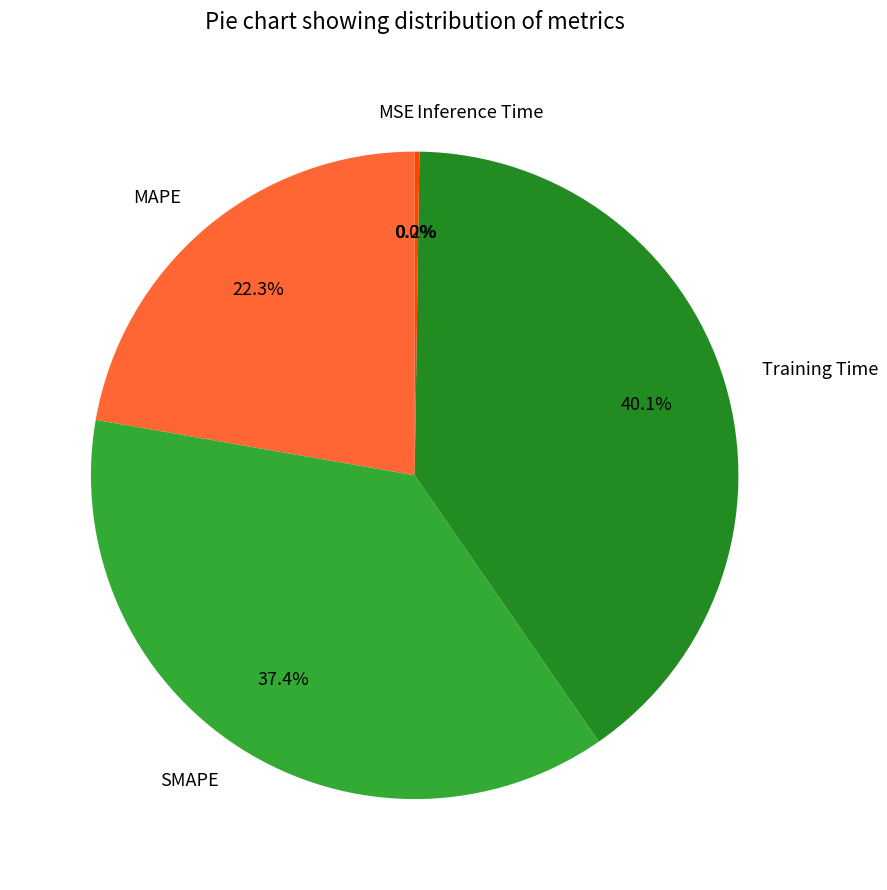

To the nearest percent, what percentage of the pie is SMAPE?

37%